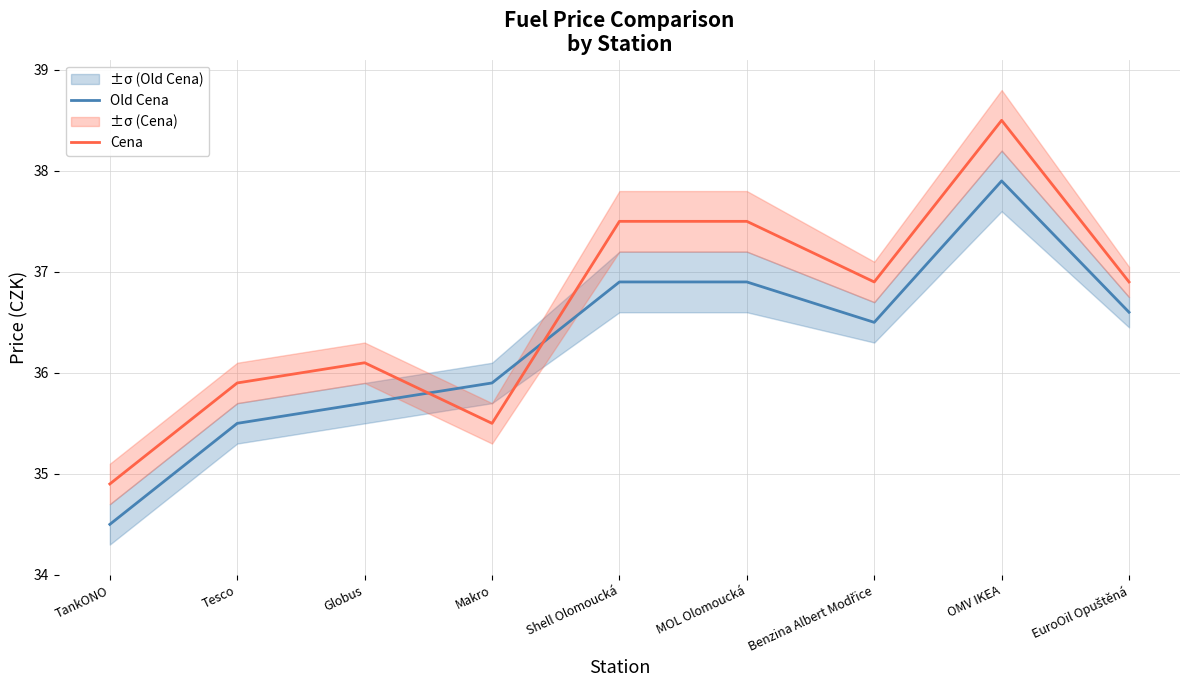

What is the difference between the maximum and second lowest values in the Cena series?

3.0